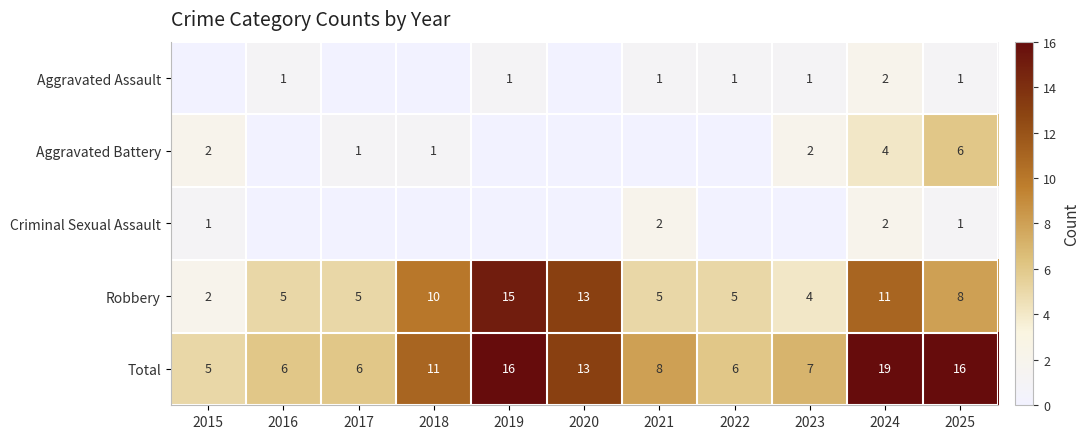

Read the Robbery value at 2015.

2